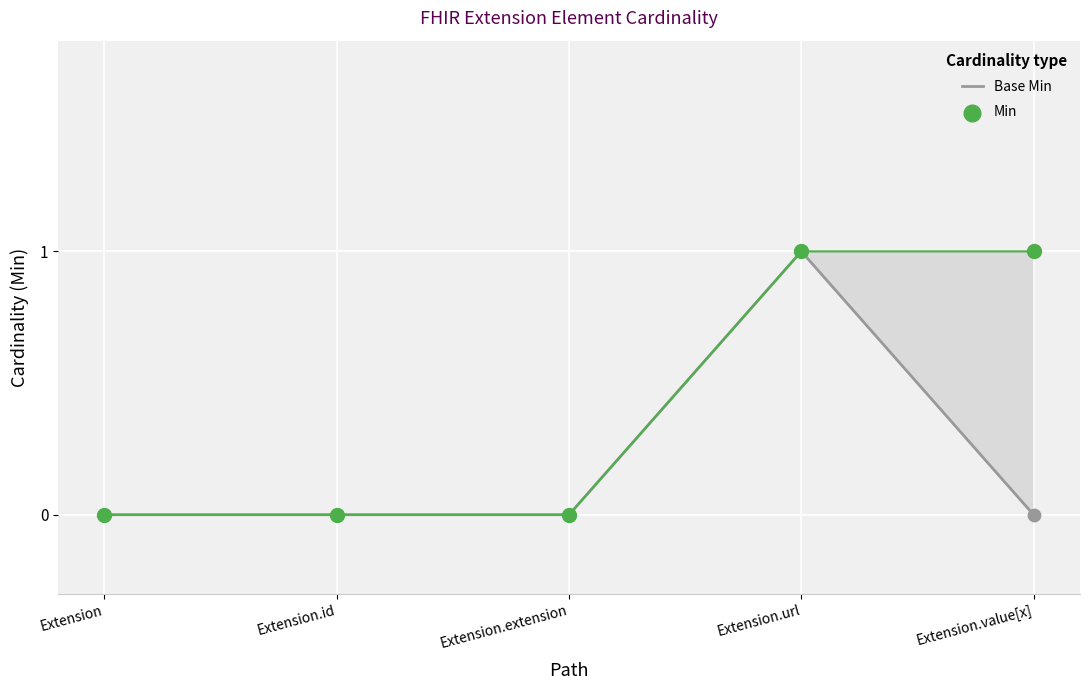

What are all the series names shown in the legend?

Base Min, Min